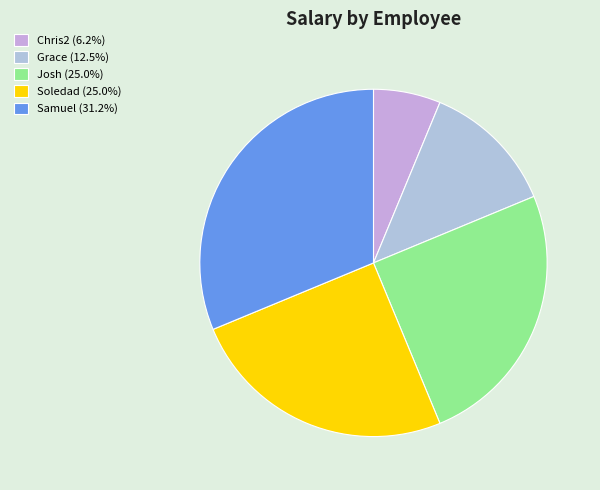

Count the number of slices in the pie.

5